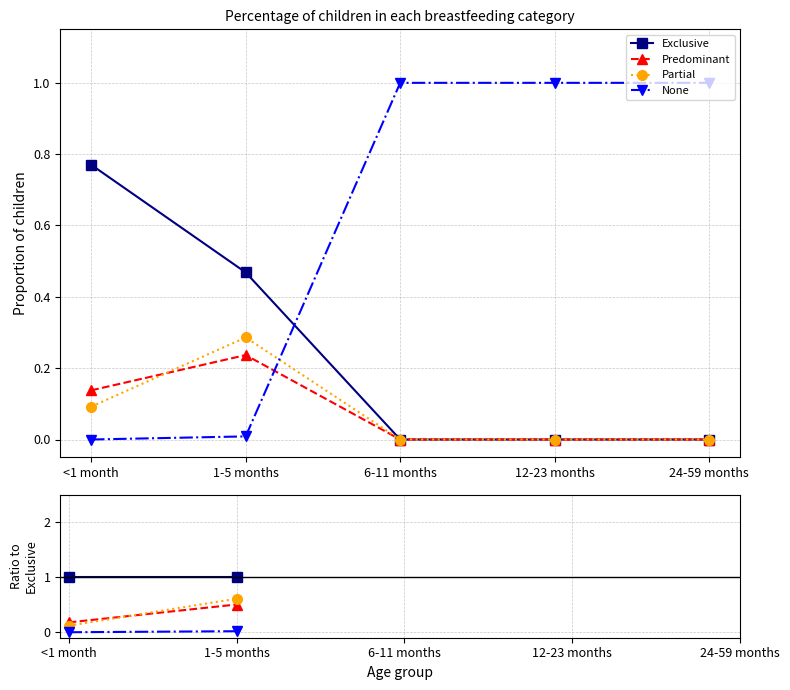

What is the difference between the highest and lowest values at 1-5 months?

1.0